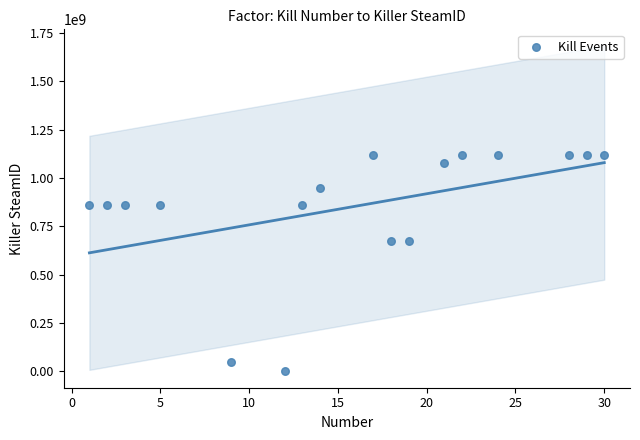

What is the range of X values (max minus min)?

29